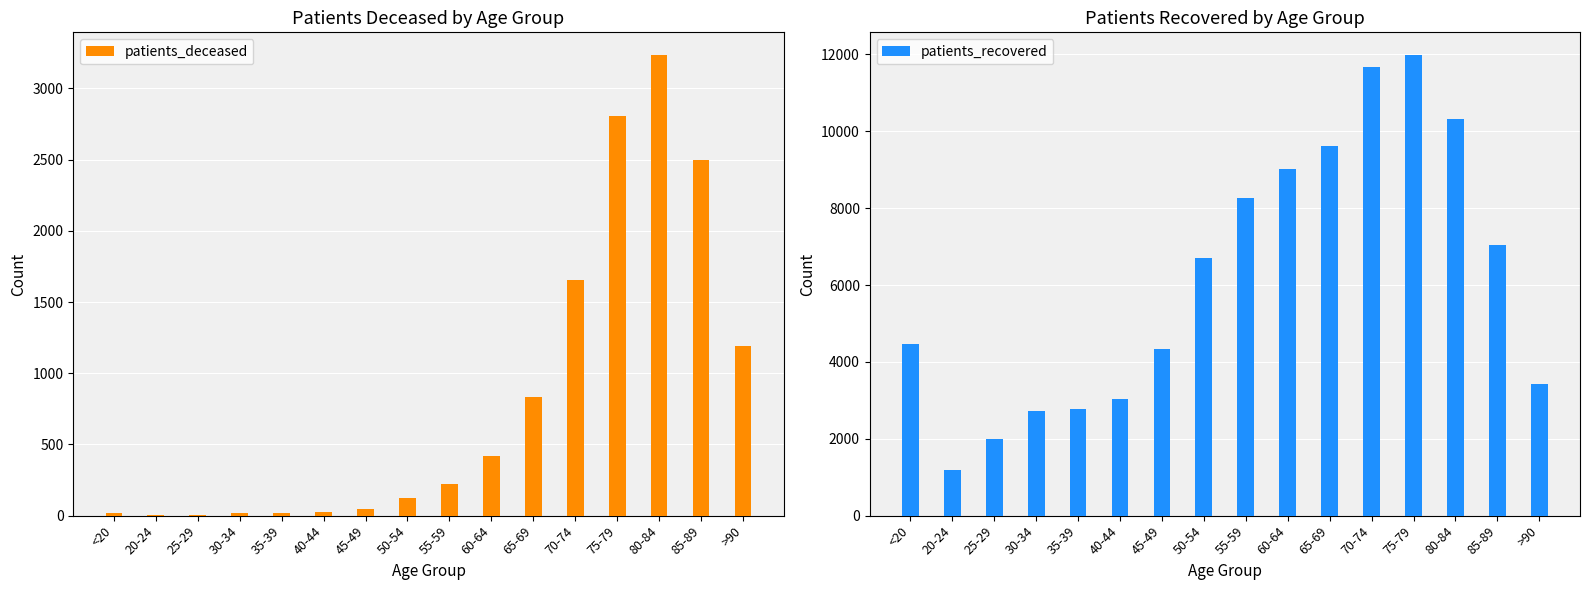

The value of patients_deceased at 45-49 is 80. True or false?

False